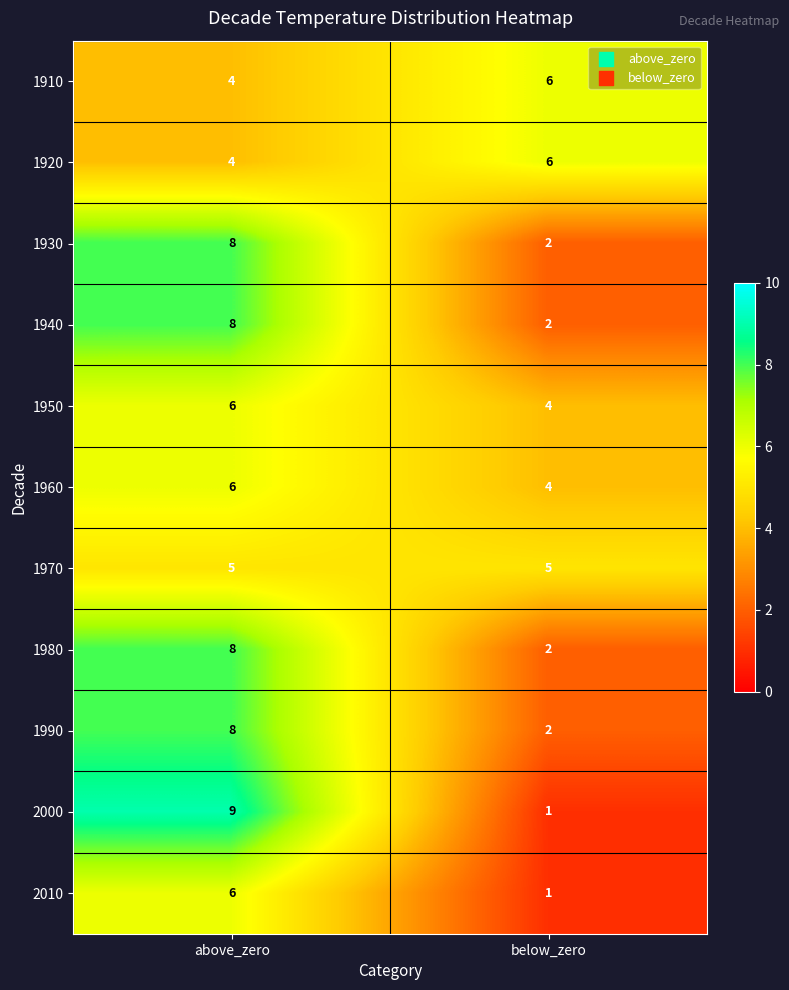

At which category does the chart reach its peak across all series?

above_zero